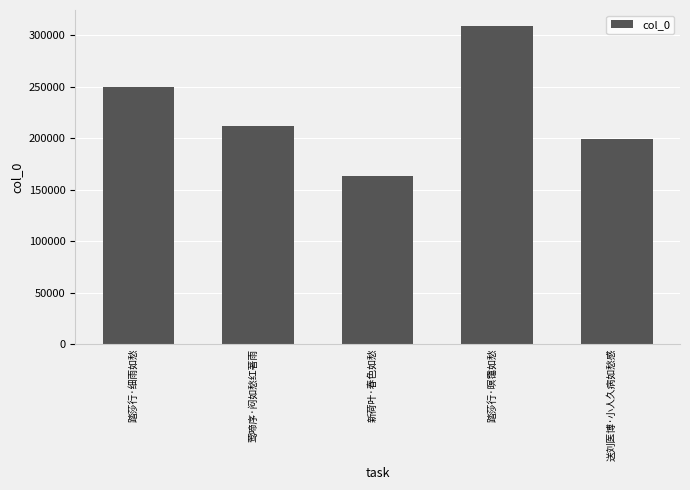

What is the difference between the values at 踏莎行·暝霭如愁 and 新荷叶·春色如愁?

146207